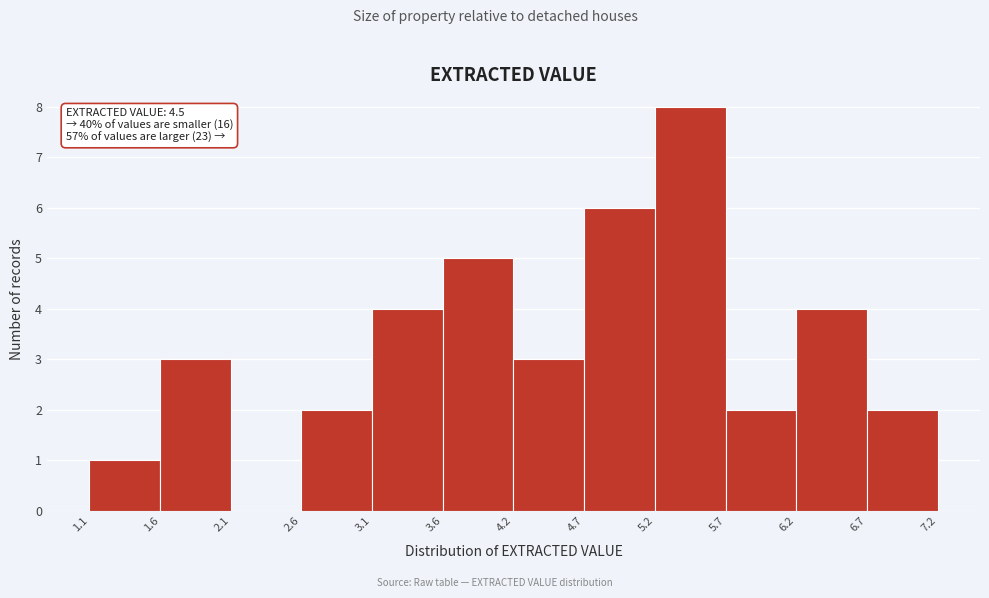

Over which range of the x-axis is the bar tallest?

5.2 to 5.7